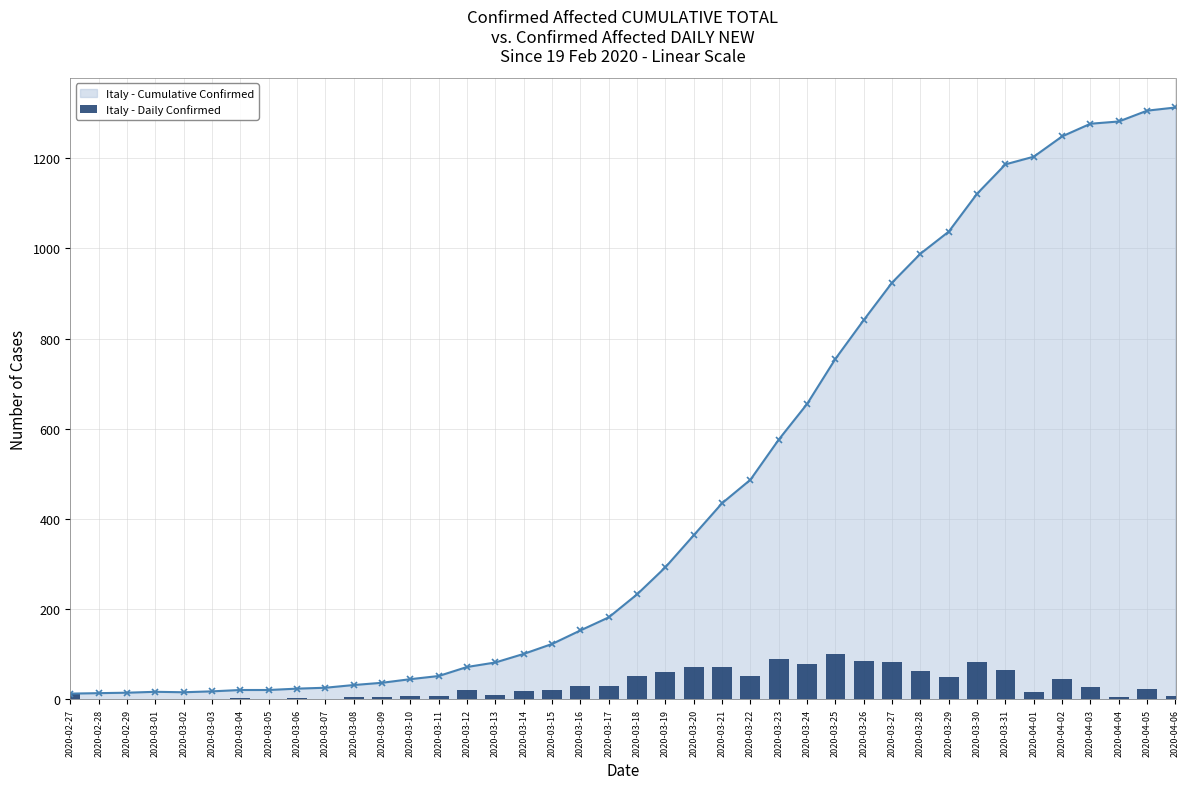

What is the total value across all series at 2020-02-28?

15